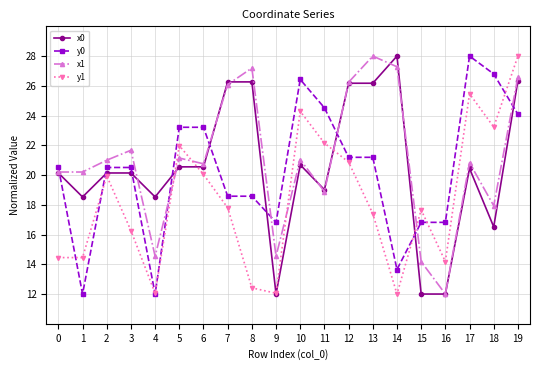

At which category does y1 reach its first local peak?

2